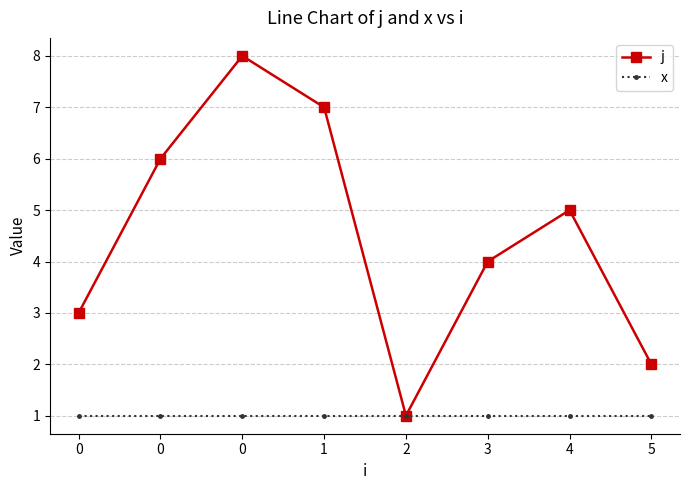

Count the j values in the range 3 to 7.

5